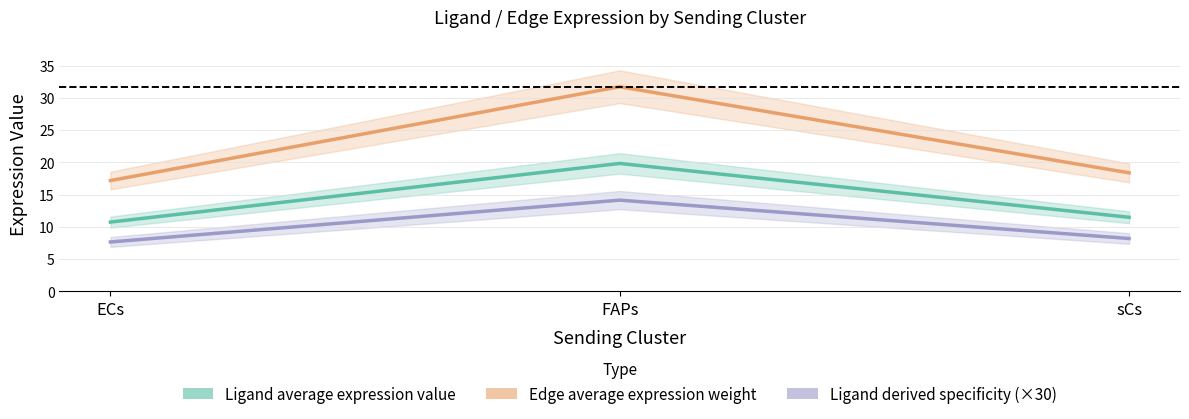

What is the sum of all Ligand average expression value values?

42.1